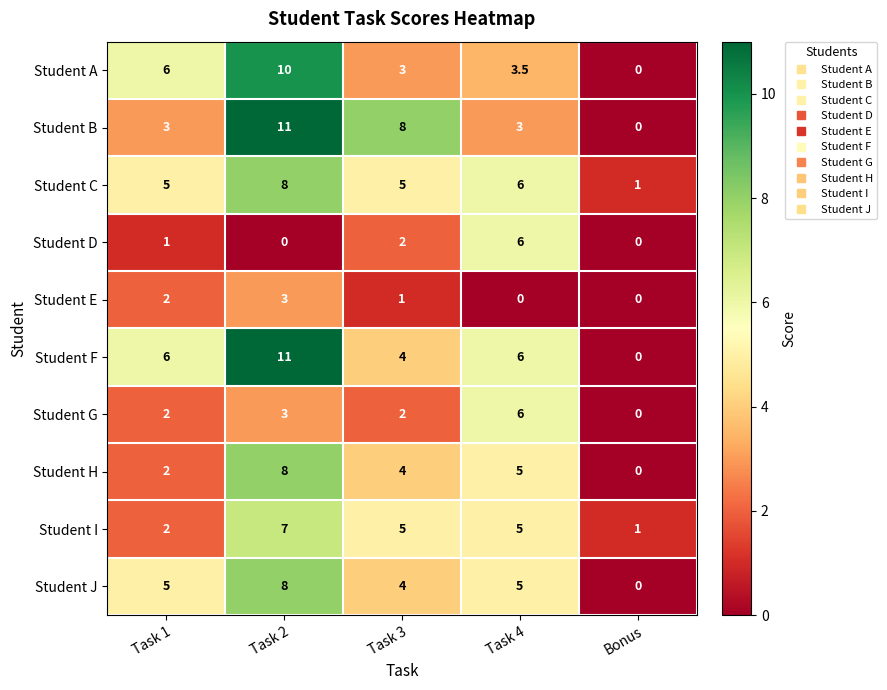

What is the total value across all series at Bonus?

2.0